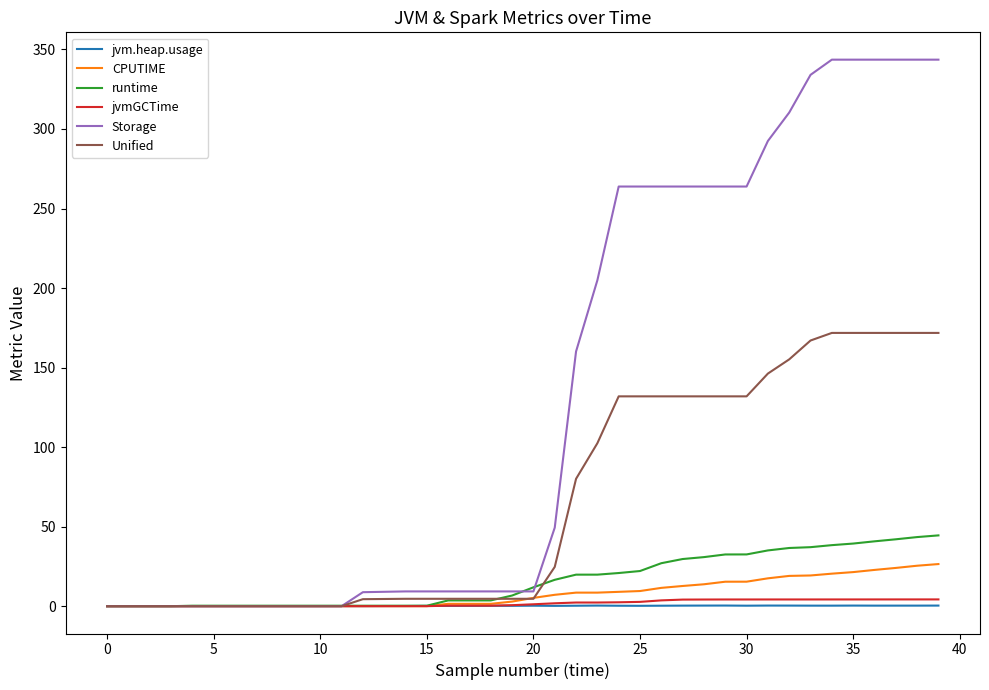

How many lines are shown in the chart?

6